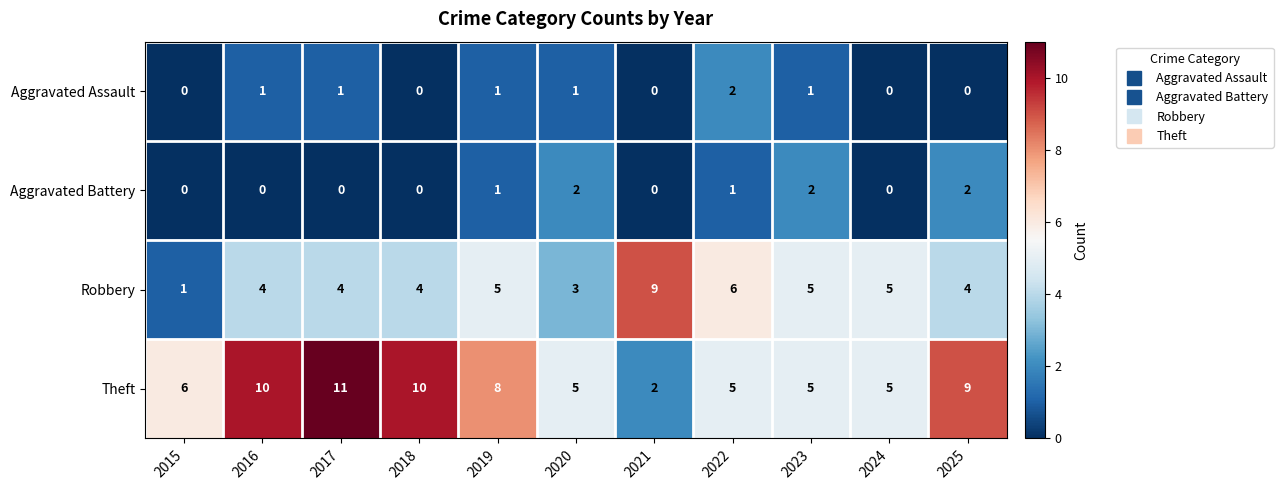

Which series changed the most between 2016 and 2024?

Theft